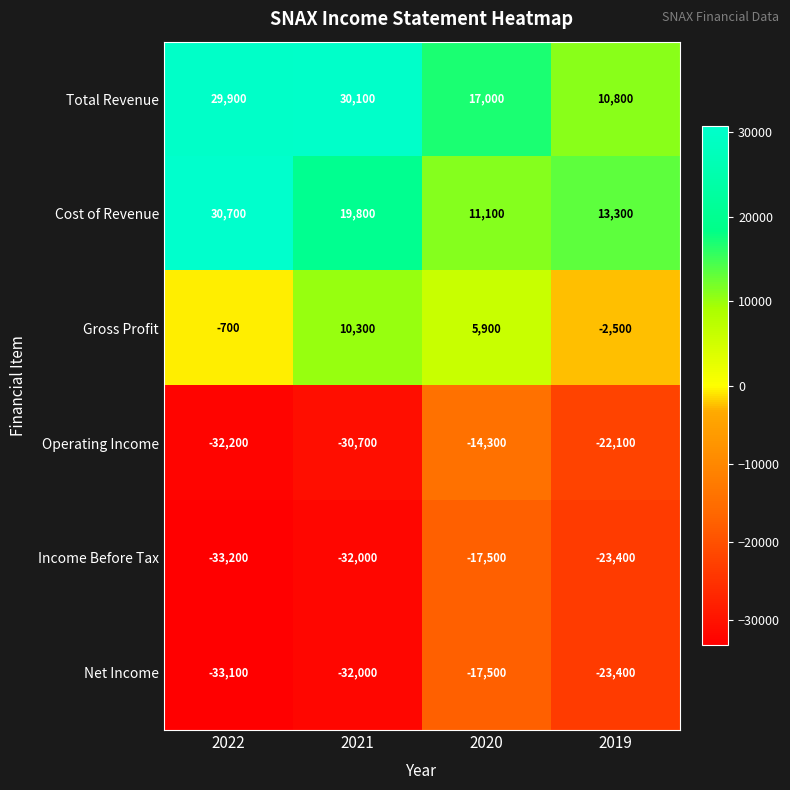

What is the sum of the Cost of Revenue values at 2021 and 2020?

30900